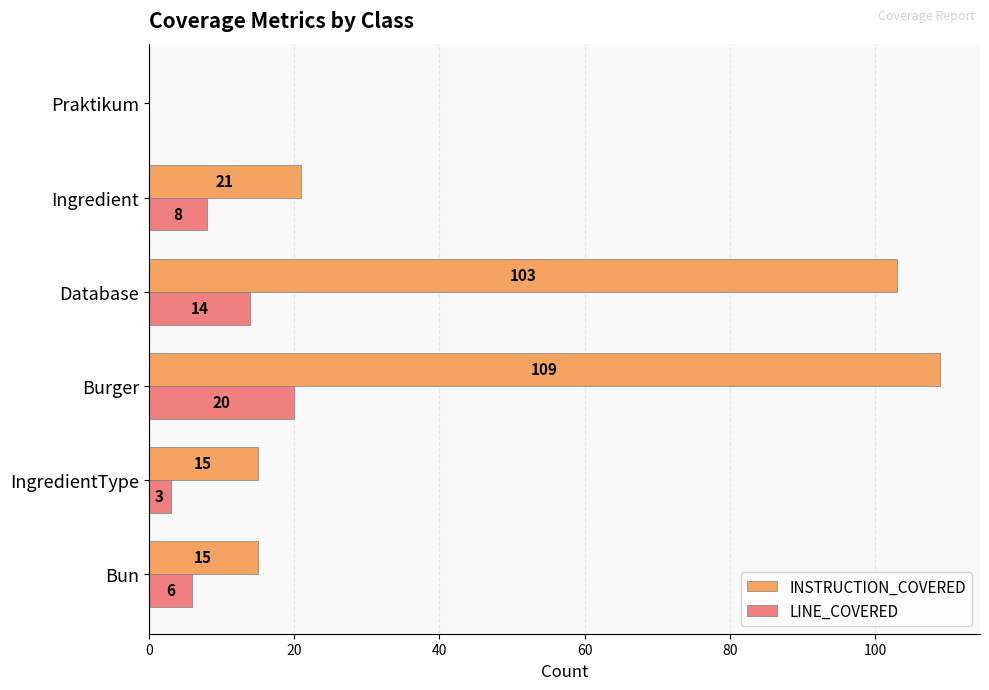

Where is LINE_COVERED nearest to the value 10?

Ingredient